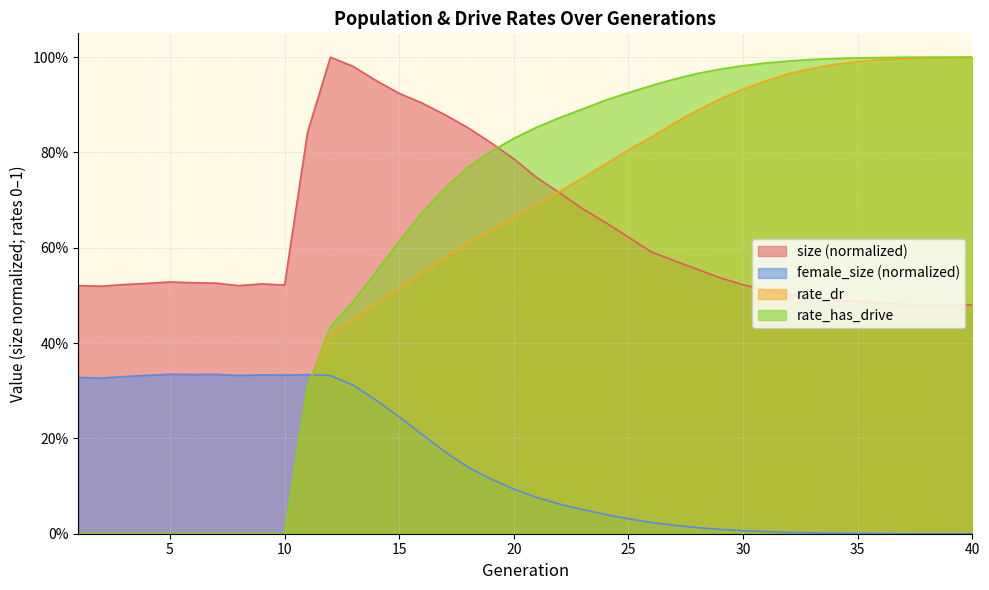

True or false: rate_dr has a value of 1.0 at 34.

True